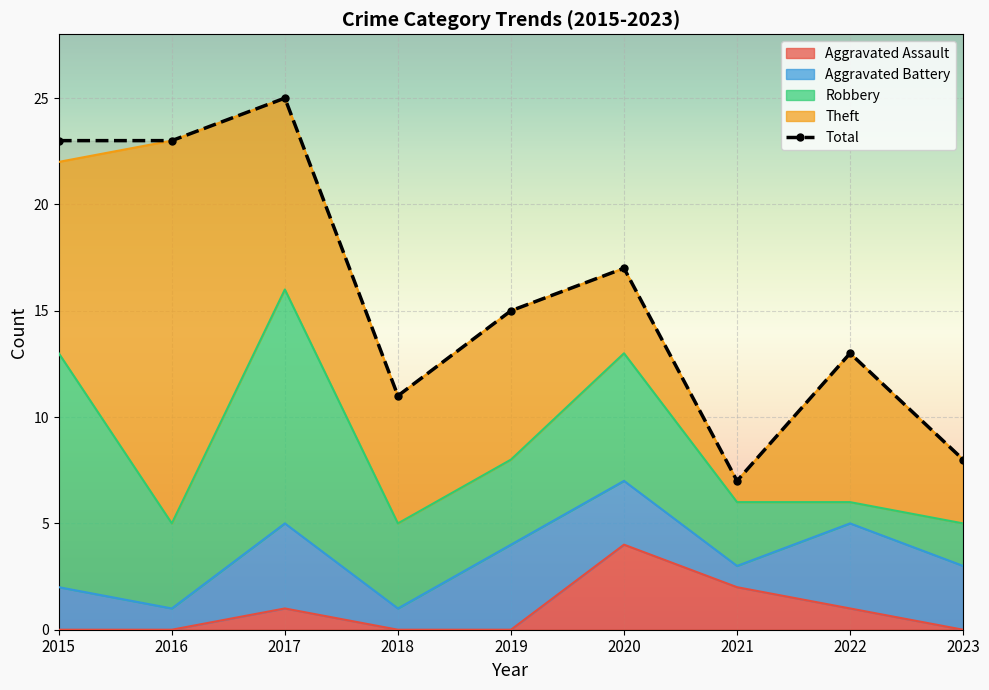

What is the value of the Aggravated Assault point at the 6th from the left?

4